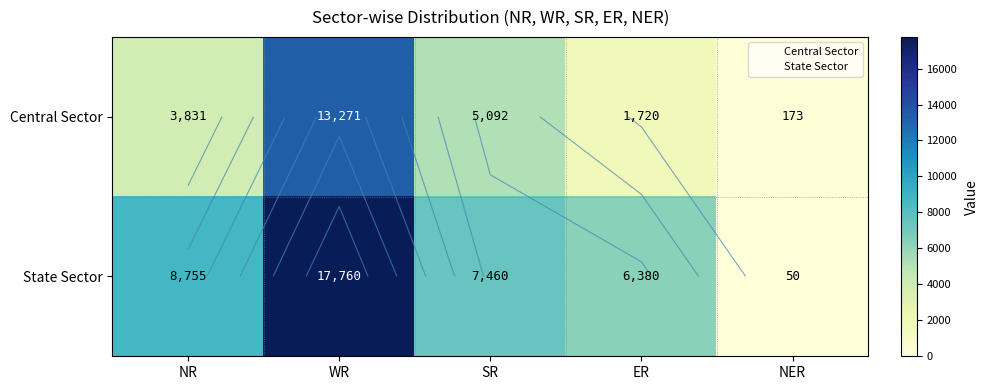

What is the highest value of the Central Sector series?

13271